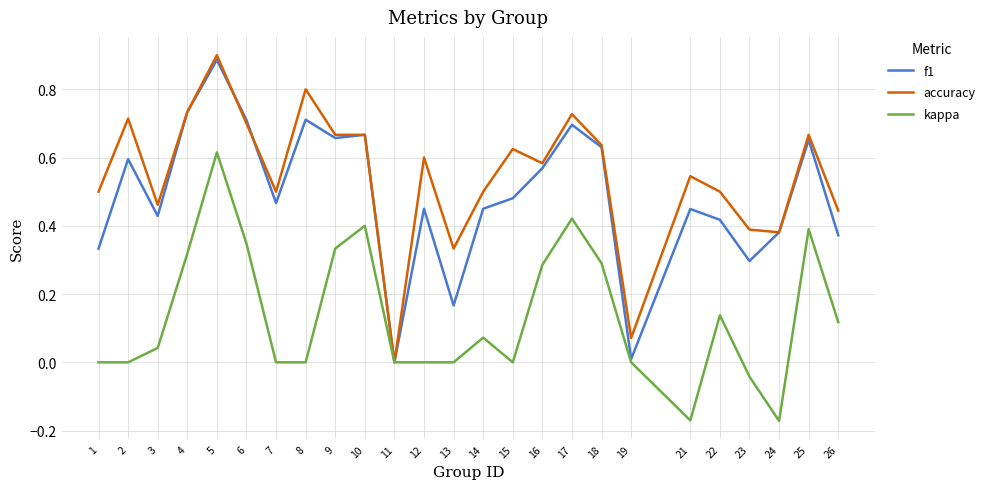

How many lines are shown in the chart?

3